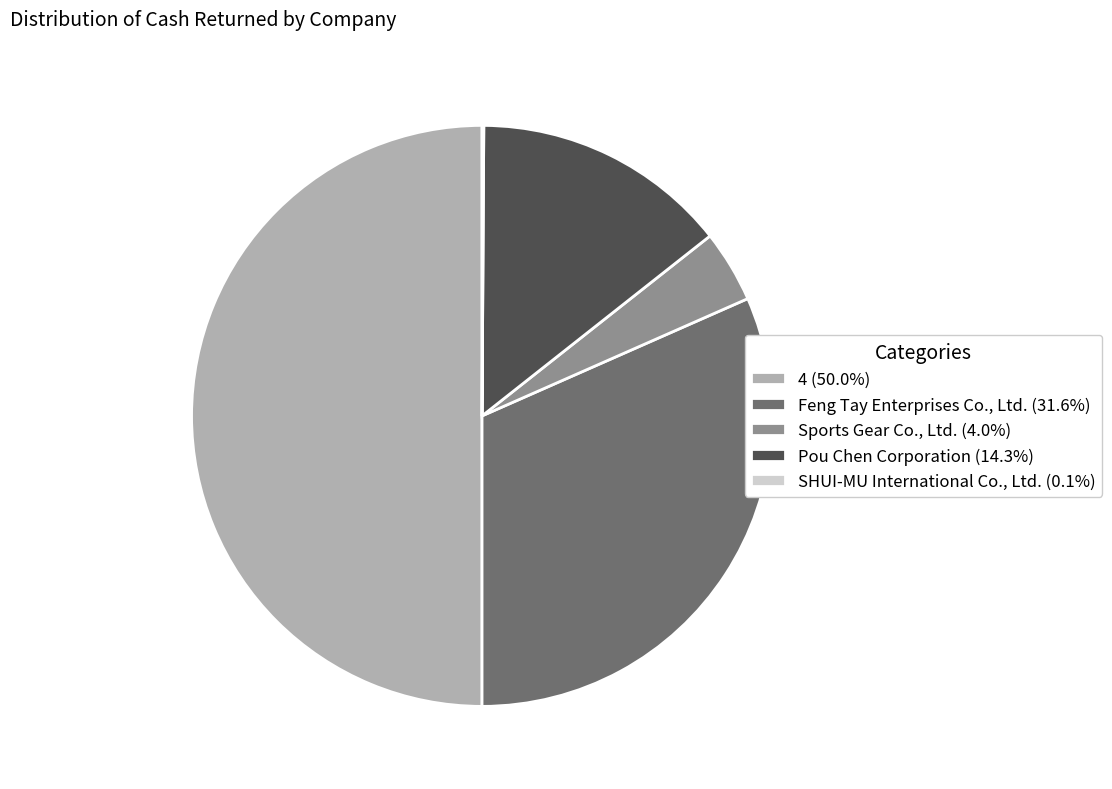

Is Pou Chen Corporation (14.3%) the majority of the pie?

No